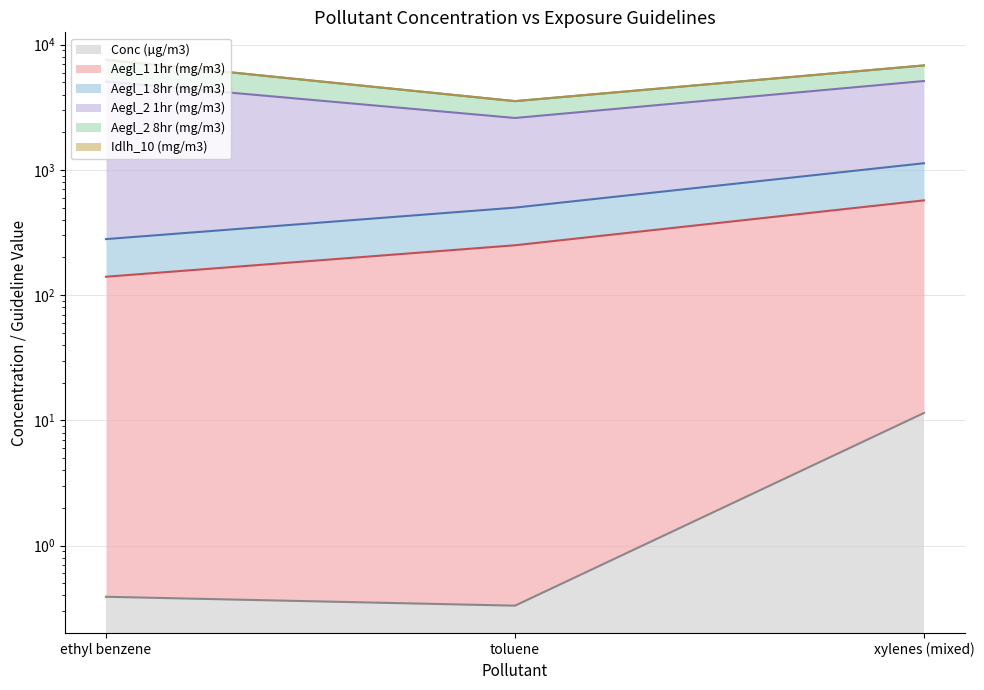

Which series has the largest total across all categories?

Aegl_2 1hr (mg/m3)